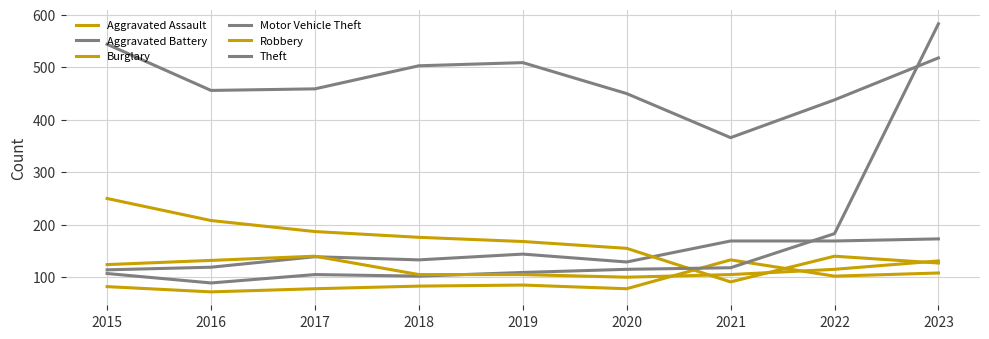

How many intersections are there between Robbery and Burglary?

3